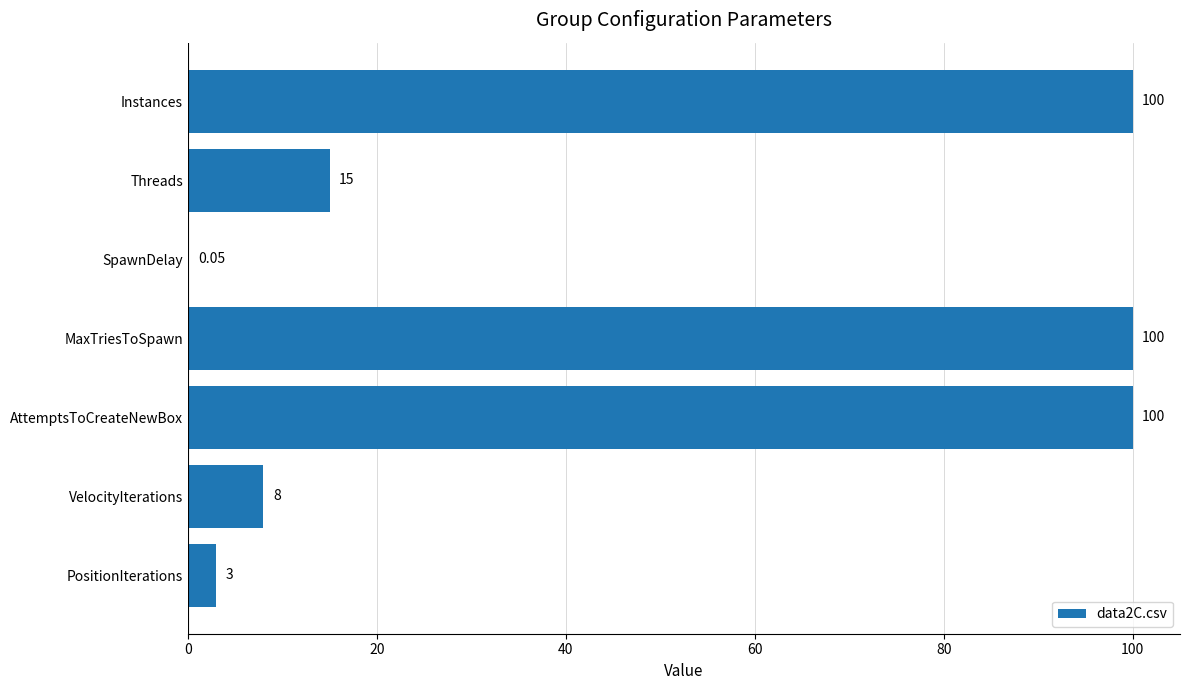

What is the average value?

46.6